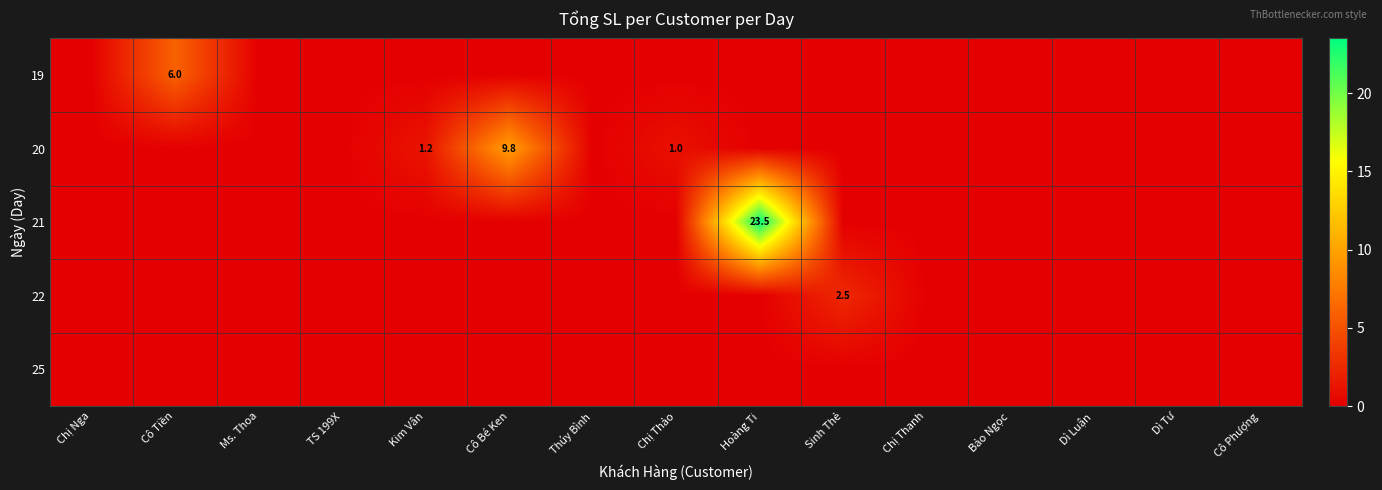

The 19 series shows 6.0 at Cô Tiền. True or false?

True